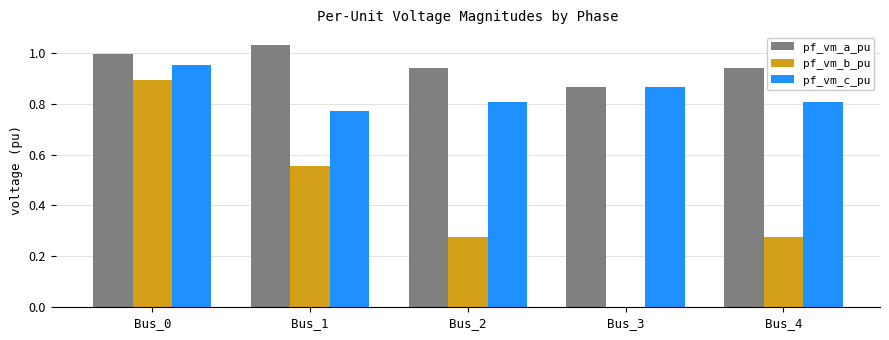

What is the average value of the pf_vm_b_pu series?

0.4